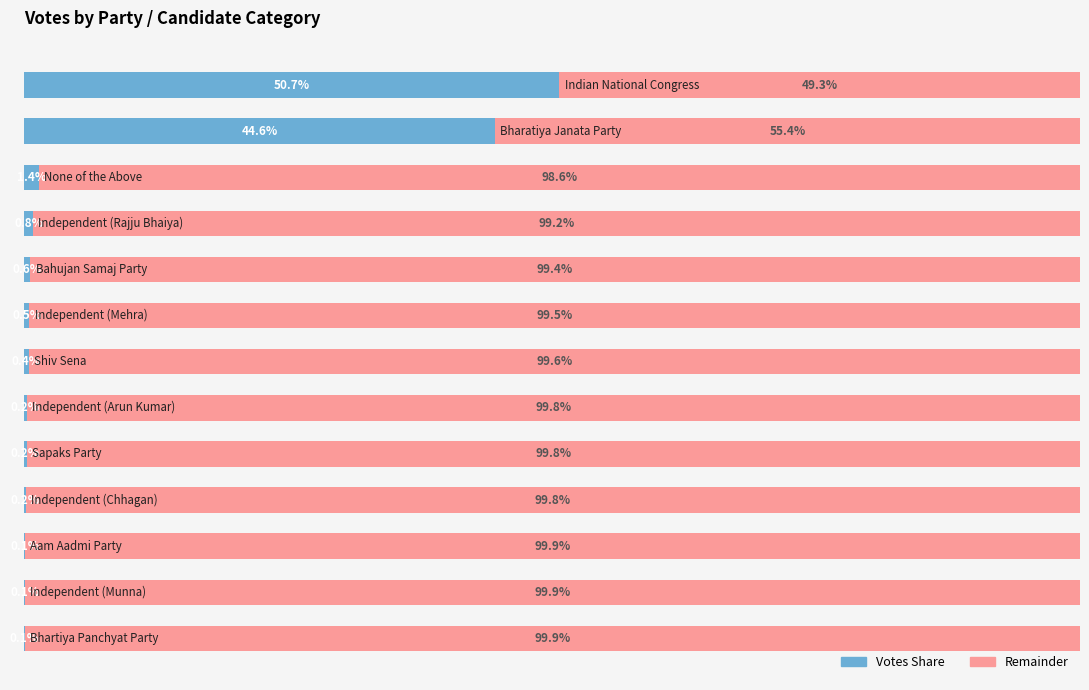

What are all the series names shown in the legend?

Votes Share, Remainder